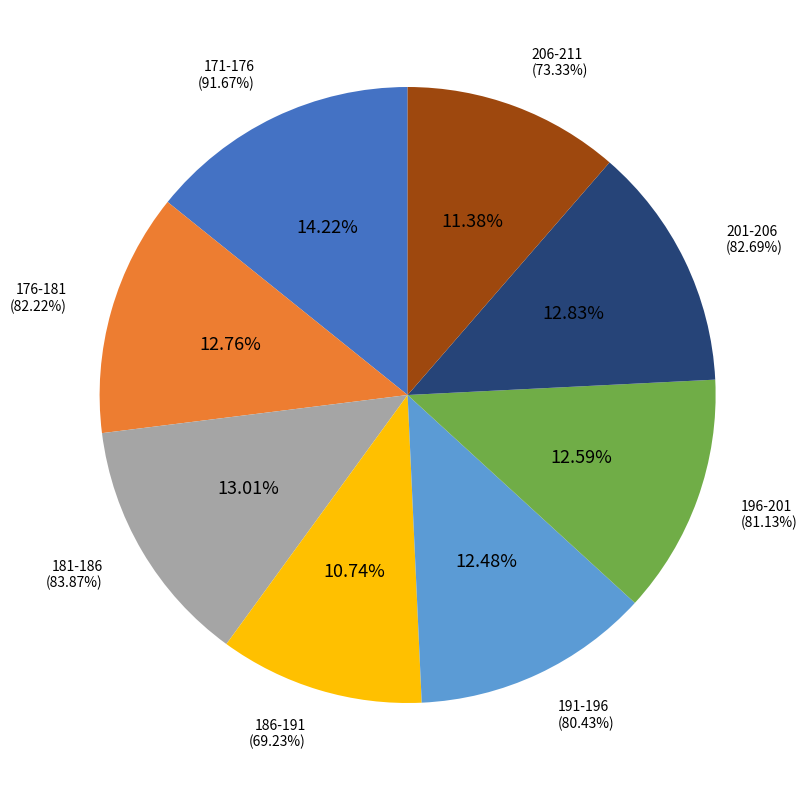

Does any single category account for the majority?

No